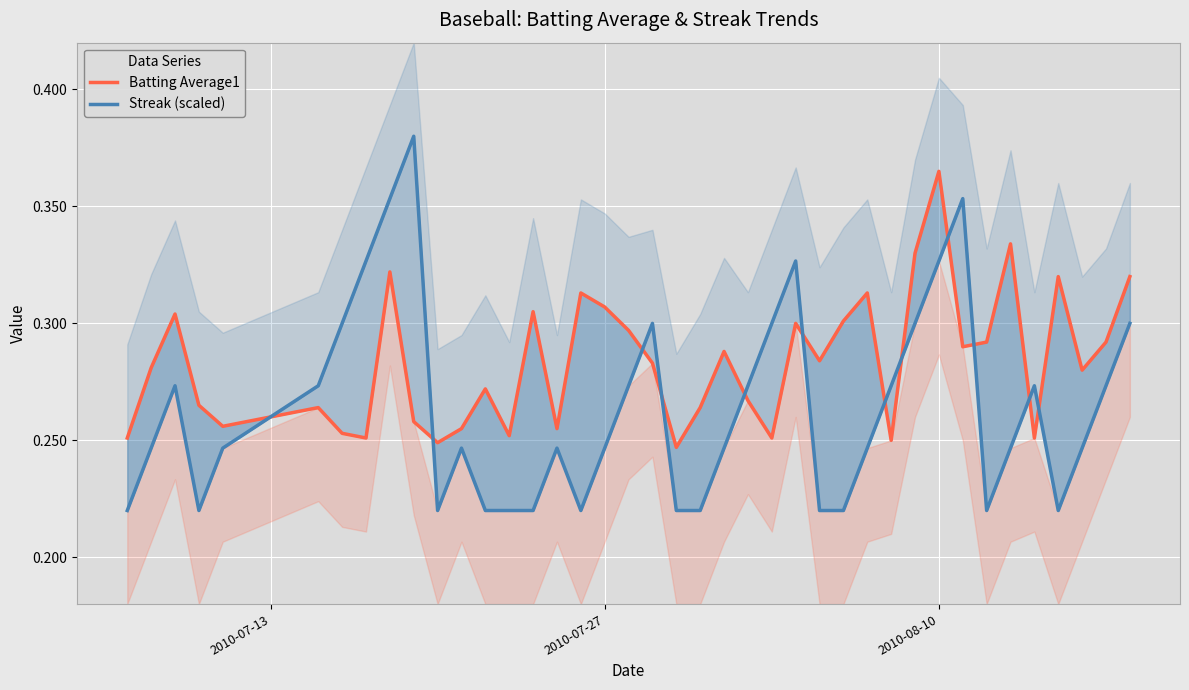

Rank the series by their average value, from lowest to highest.

Streak (scaled), Batting Average1